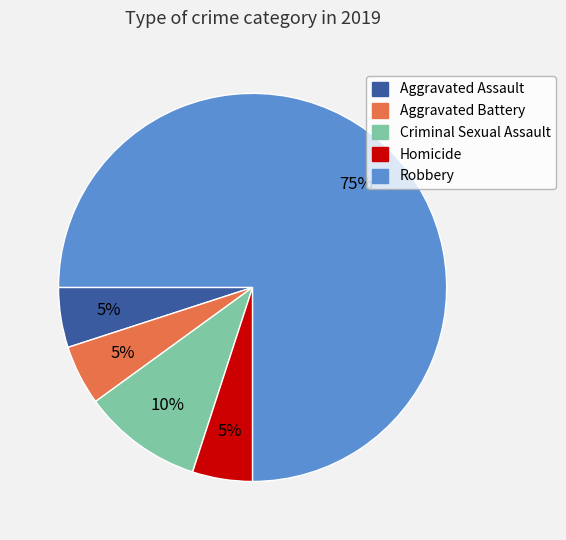

Is there any slice that represents more than half of the pie?

Yes